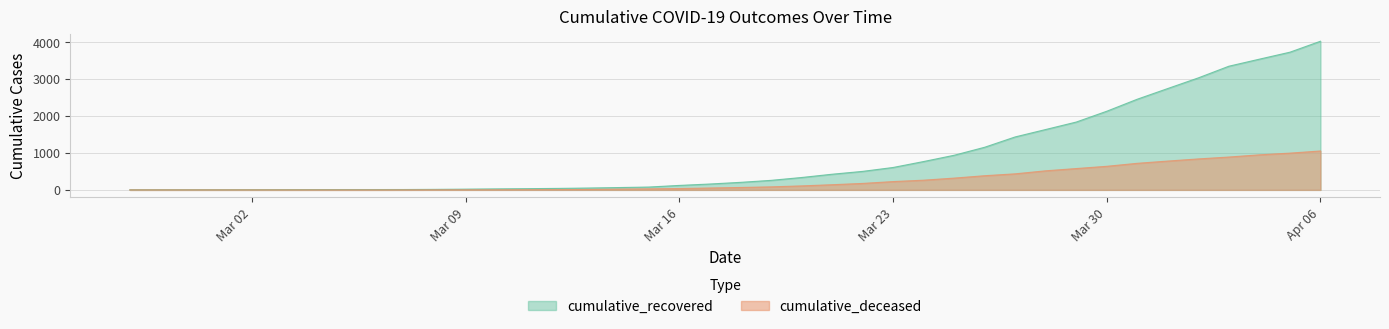

At which label does cumulative_recovered first exceed 204?

2020-03-19